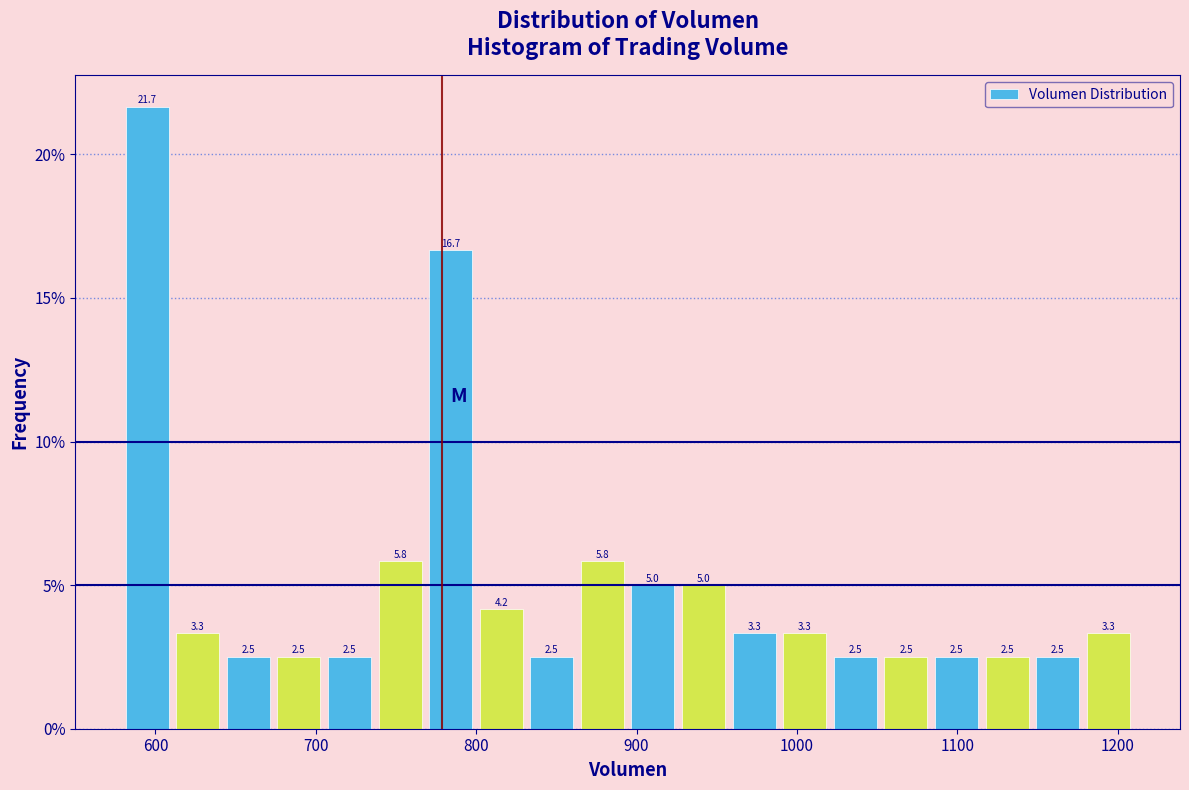

Around what value on the x-axis is the tallest bar? Give the approximate position of its centre, as read against the axis.

590